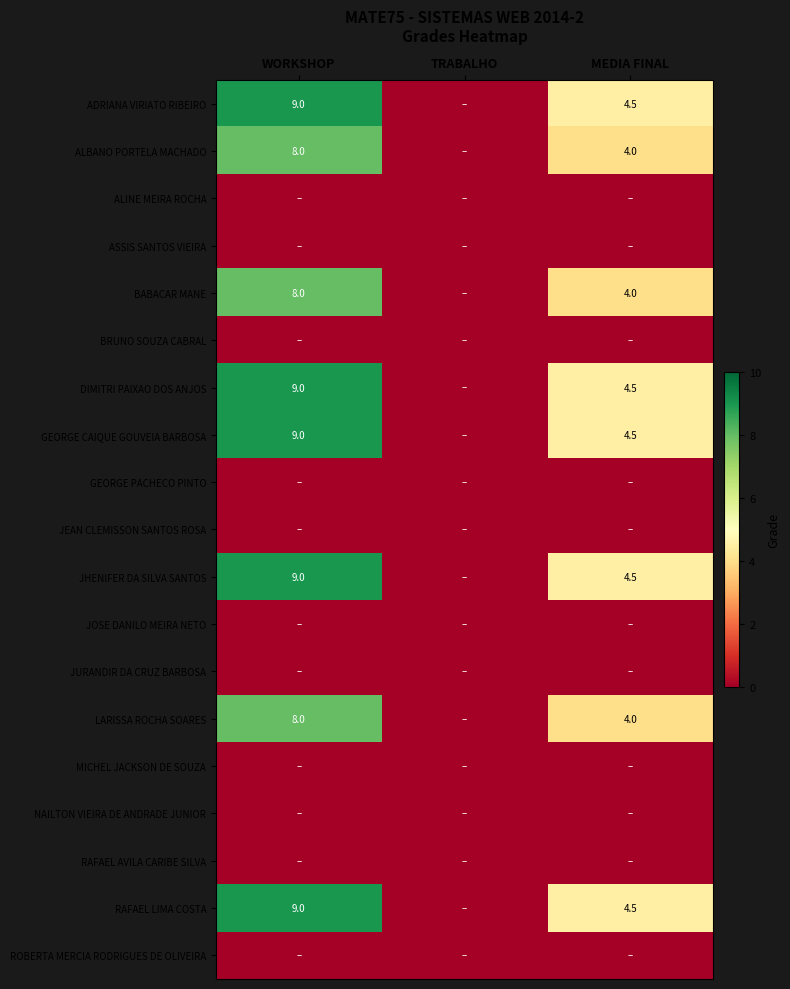

The BABACAR MANE series shows 4.0 at MEDIA FINAL. True or false?

True